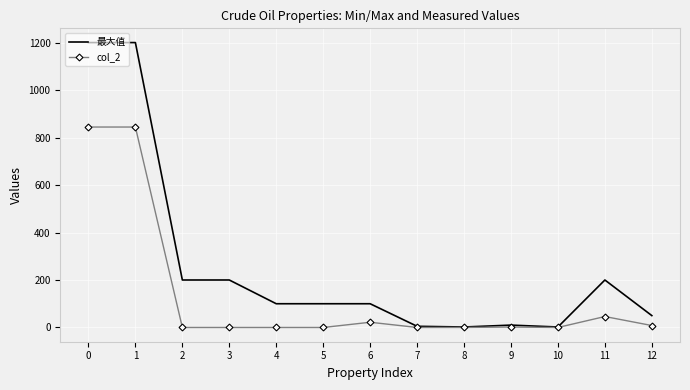

List the series in order of their peak value, lowest first.

col_2, 最大值